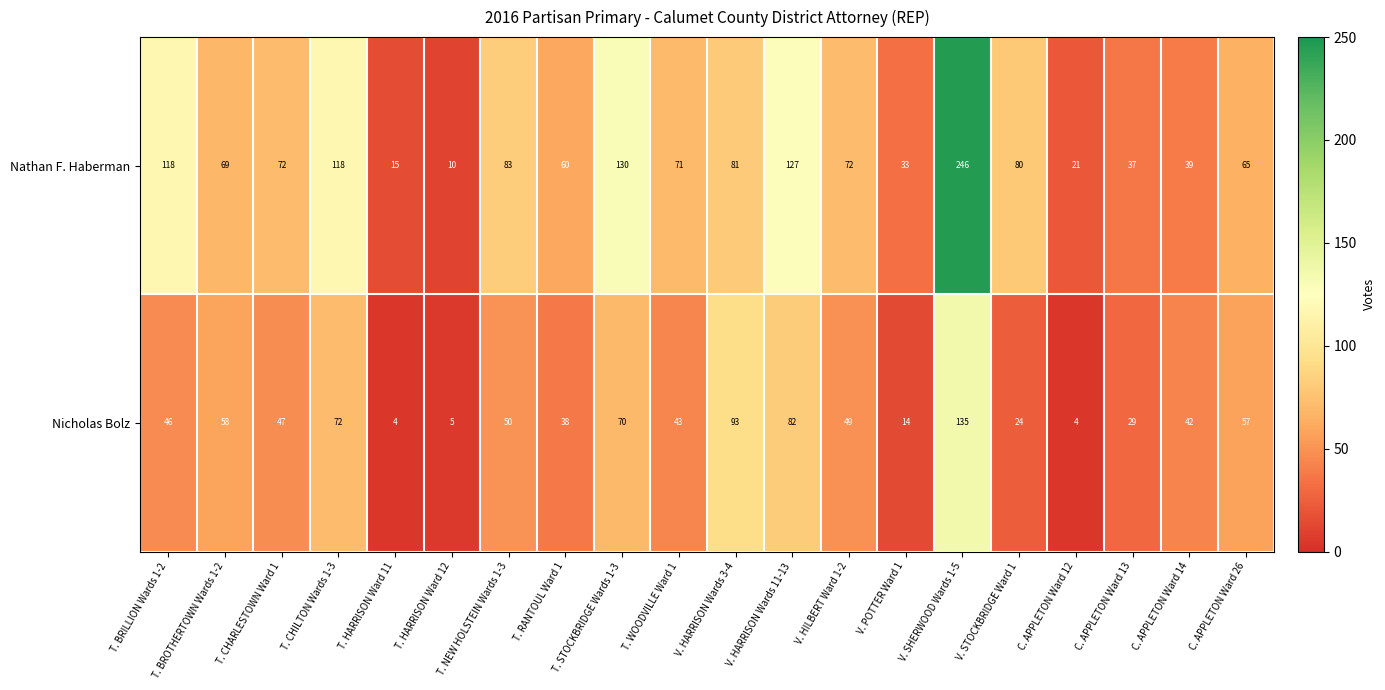

Which series has the largest range (max minus min)?

Nathan F. Haberman